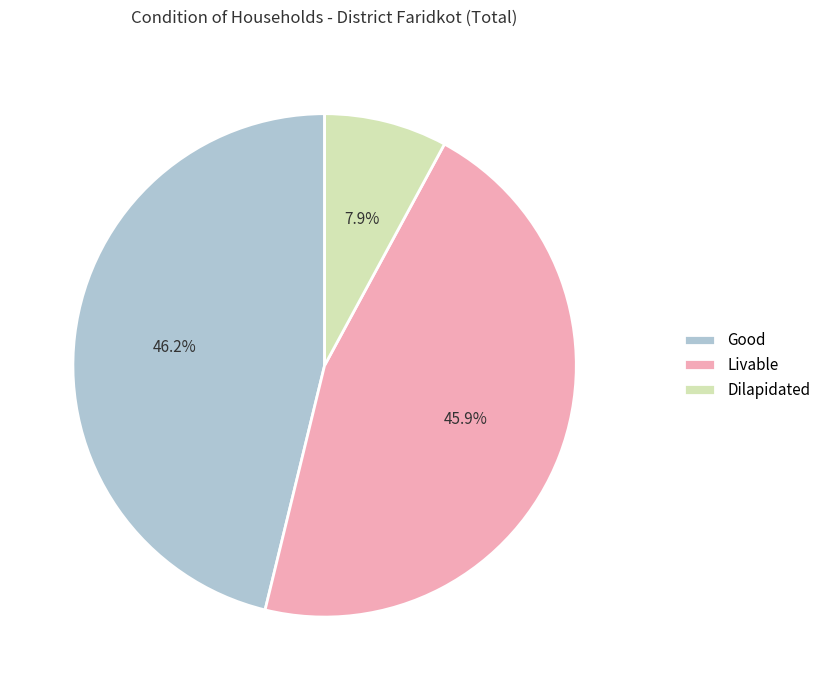

What is the smallest slice in the pie chart?

Dilapidated